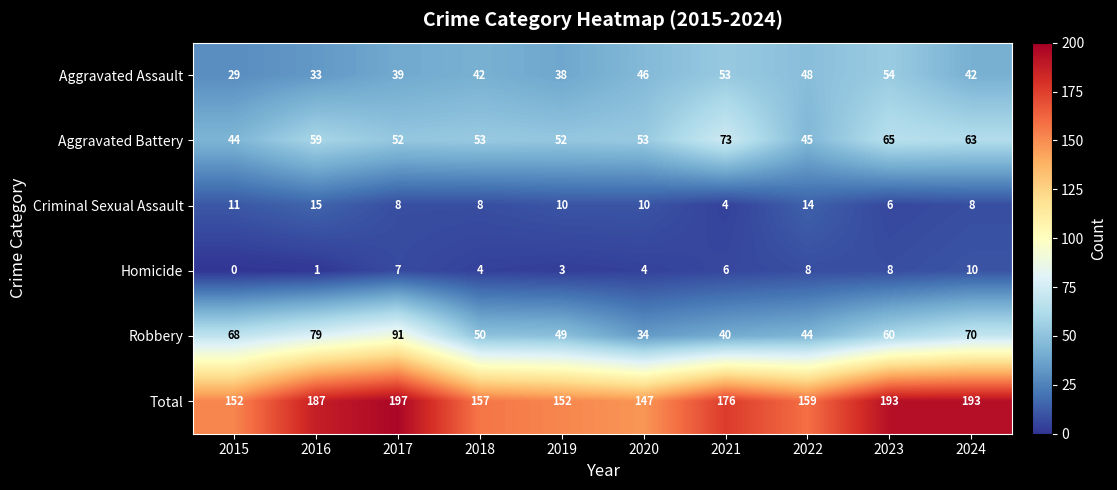

Which series has the largest total across all categories?

Total